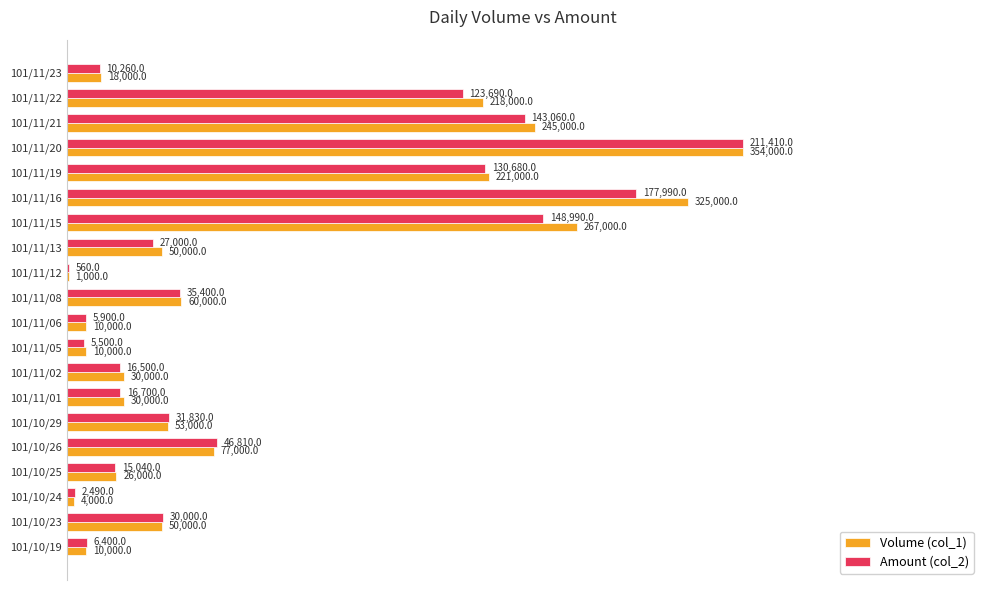

What are all the series names shown in the legend?

Volume (col_1), Amount (col_2)